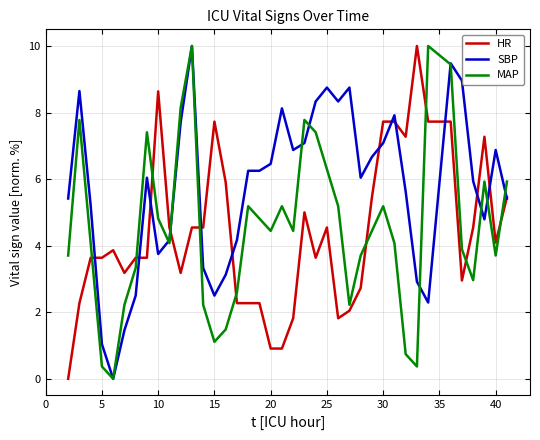

What is the average value of the SBP series?

5.8